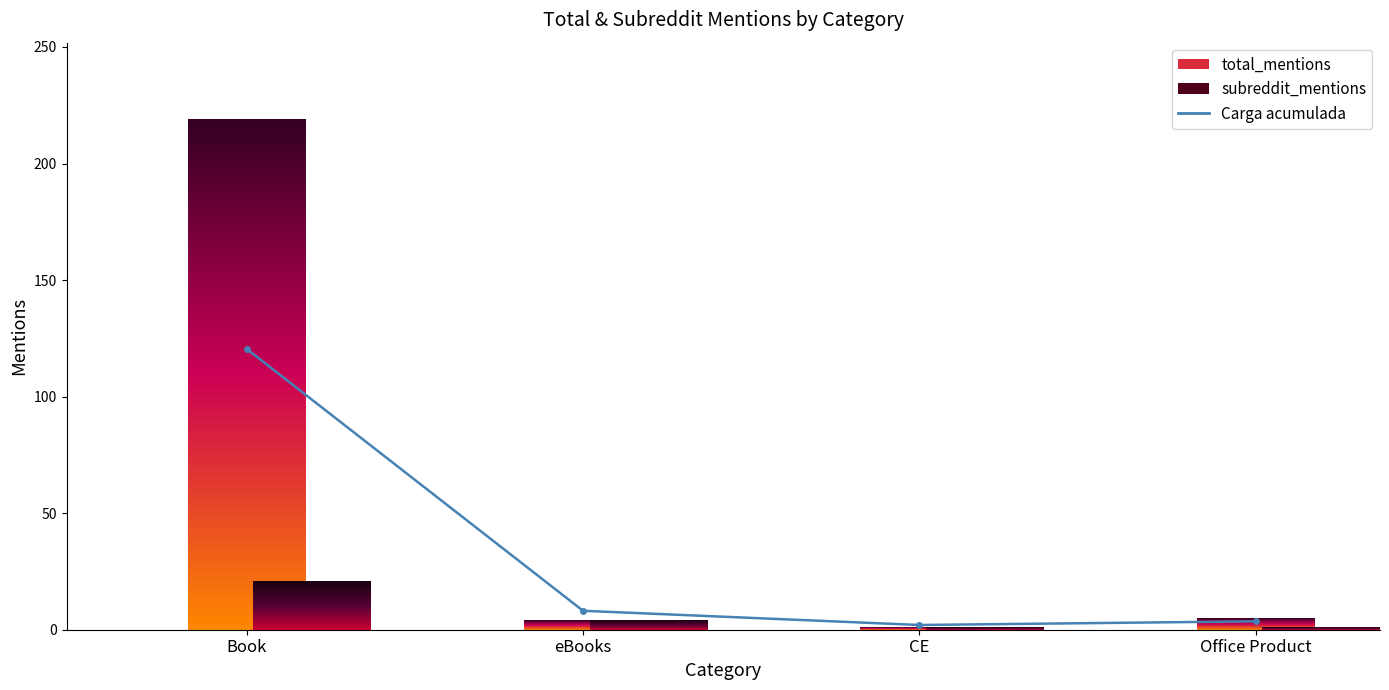

What is the value of the subreddit_mentions bar at the 4th from the left?

1.0